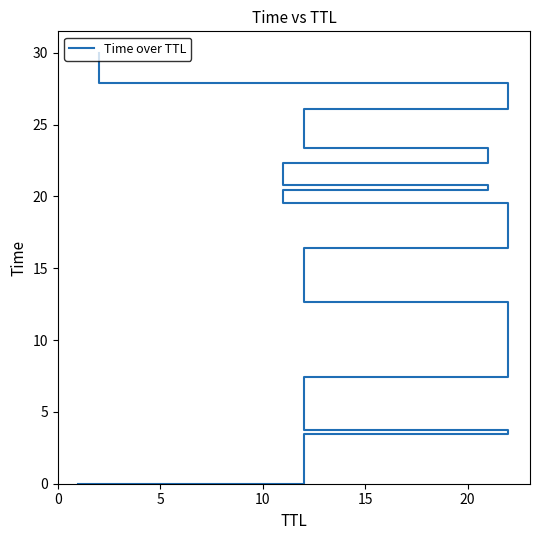

True or false: the data has more than 2 interior local peaks.

False